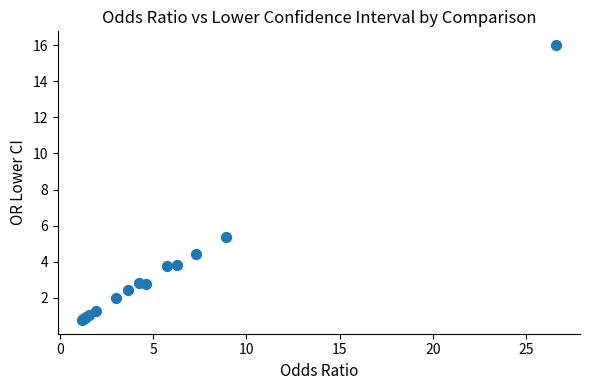

What Y value in the scatter plot is closest to 8?

5.4